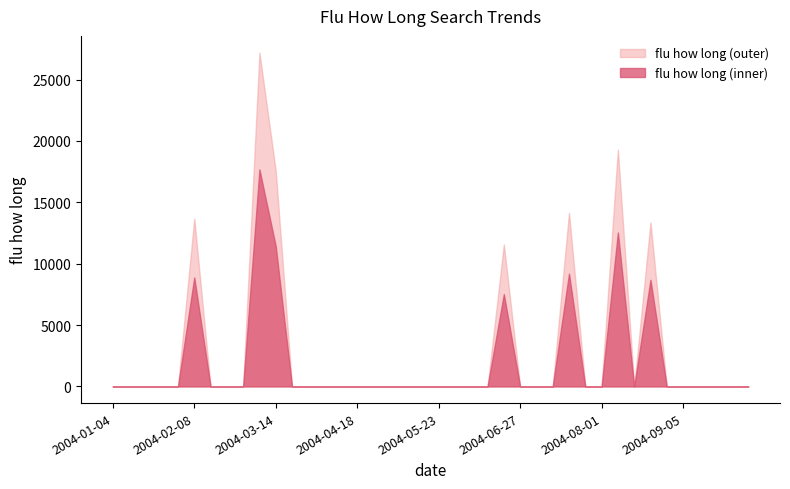

What is the label of the 32nd point from the right?

2004-02-29